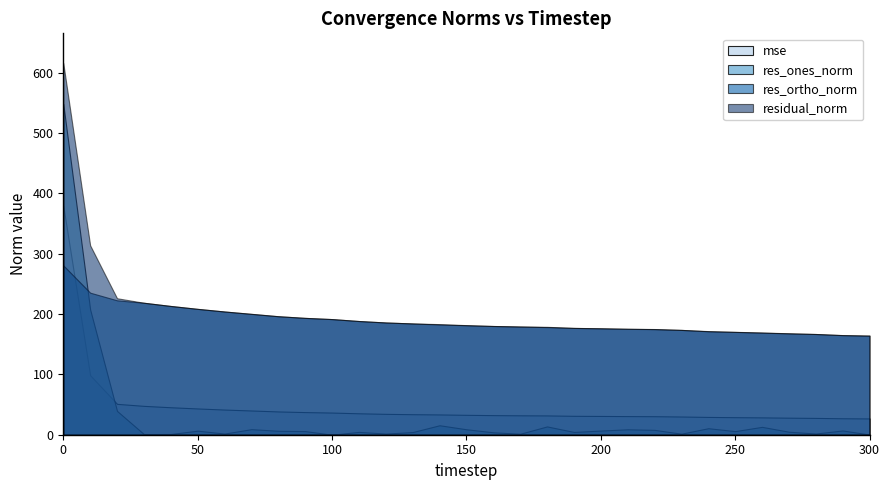

How many data points in res_ortho_norm are above 181?

16